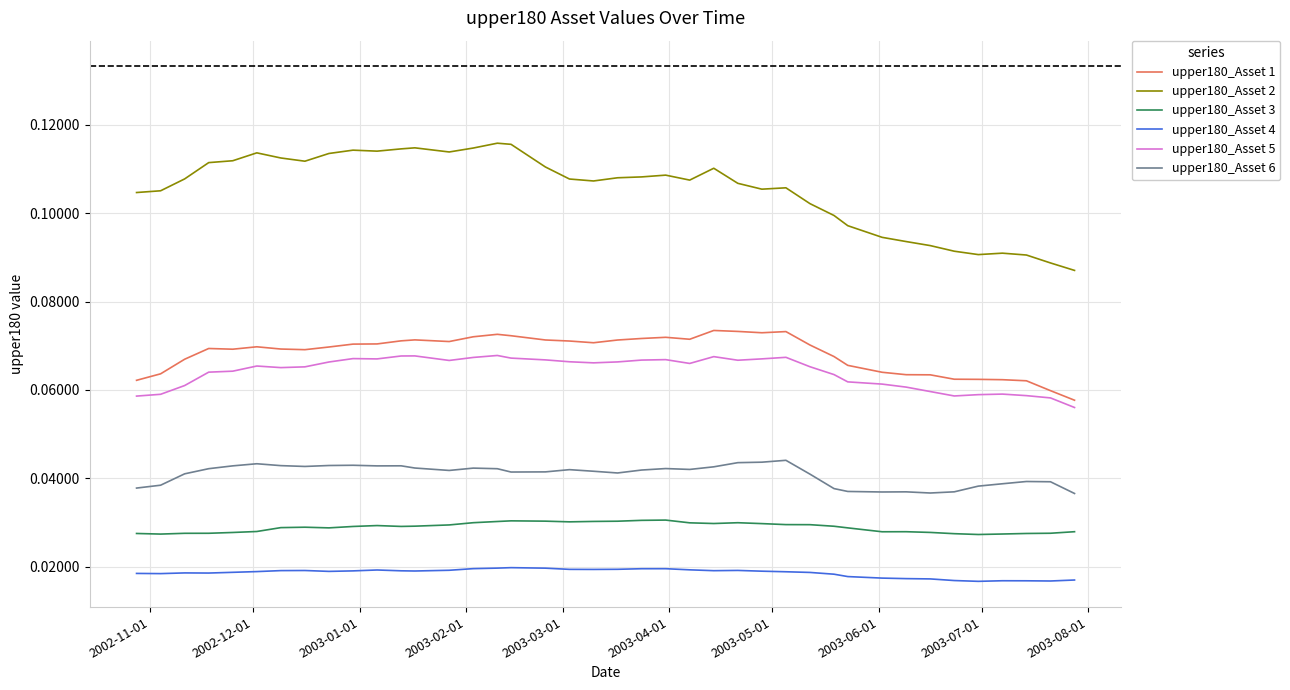

At how many categories does at least one series exceed 0?

40